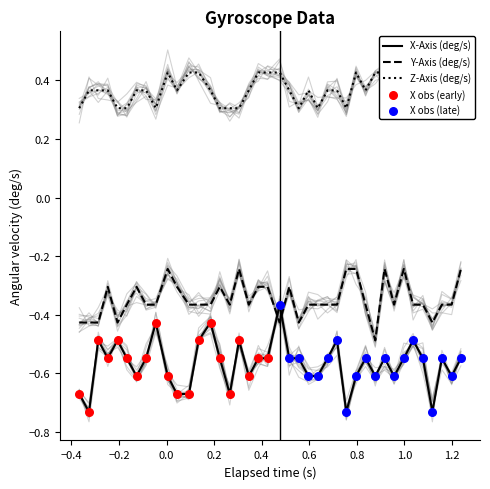

Which series has the largest total across all categories?

z_axis